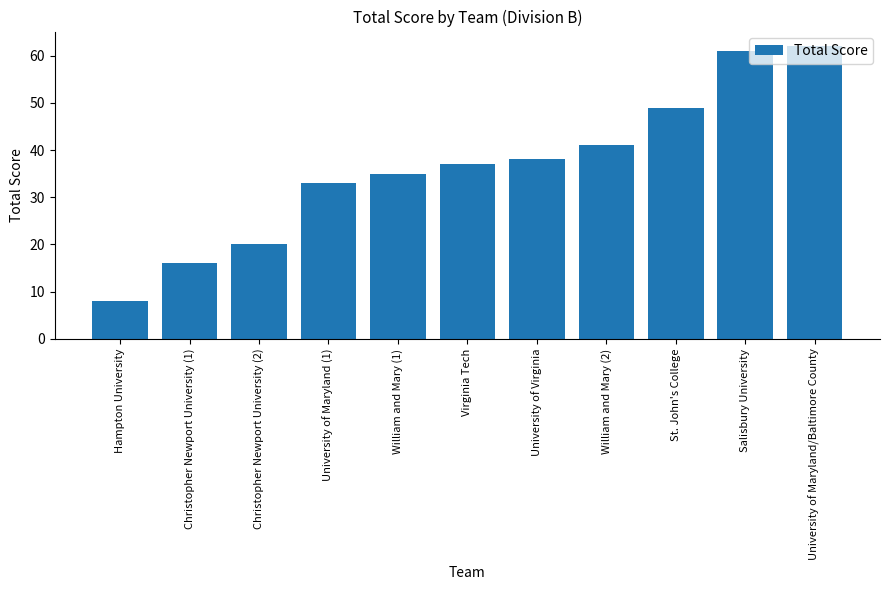

Reading left to right, transcribe all the data shown in this chart.

Hampton University=8	Christopher Newport University (1)=16	Christopher Newport University (2)=20	University of Maryland (1)=33	William and Mary (1)=35	Virginia Tech=37	University of Virginia=38	William and Mary (2)=41	St. John's College=49	Salisbury University=61	University of Maryland/Baltimore County=62